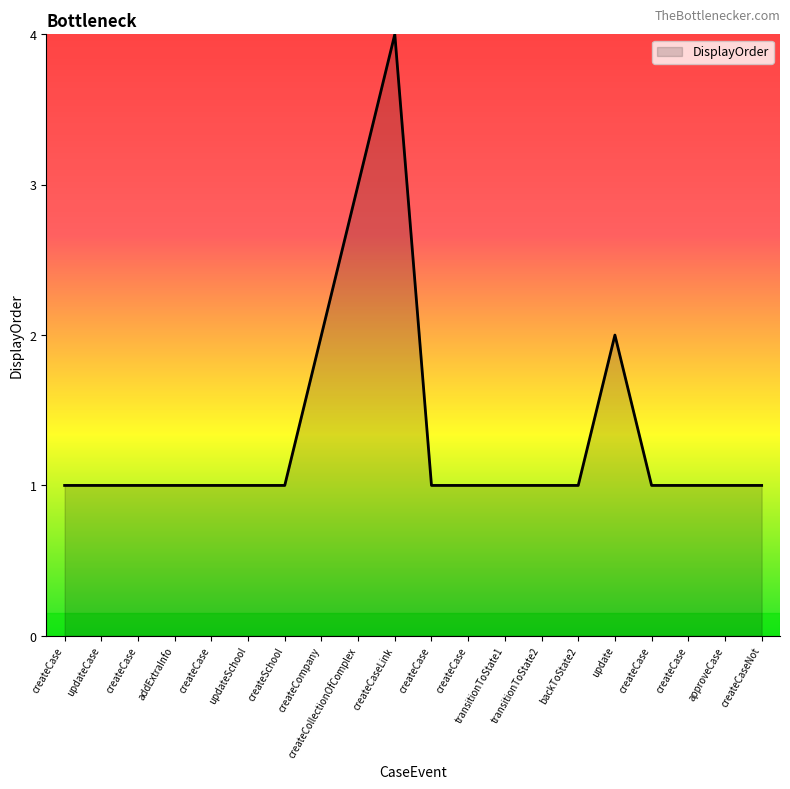

Where is the first local maximum?

createCaseLink